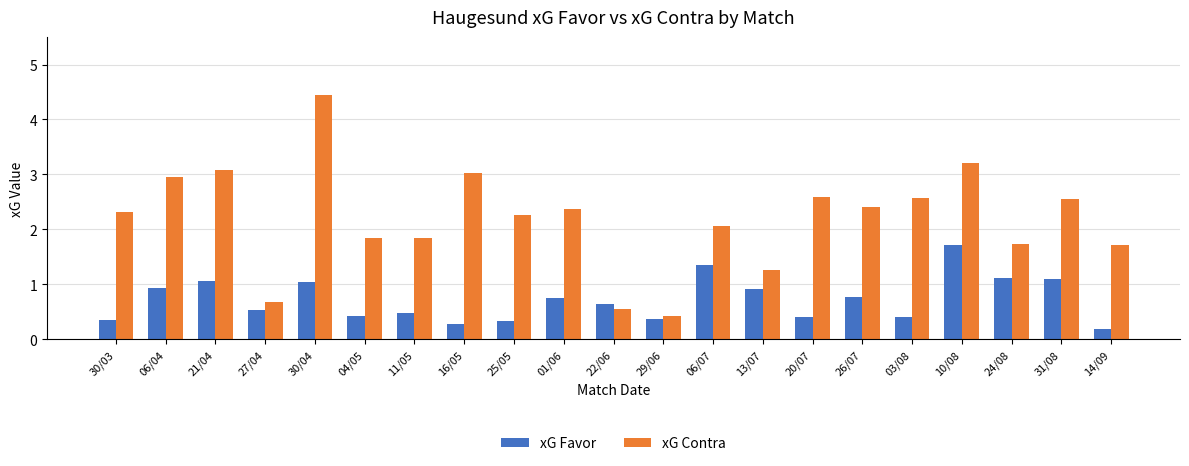

At how many categories does at least one series exceed 1?

18